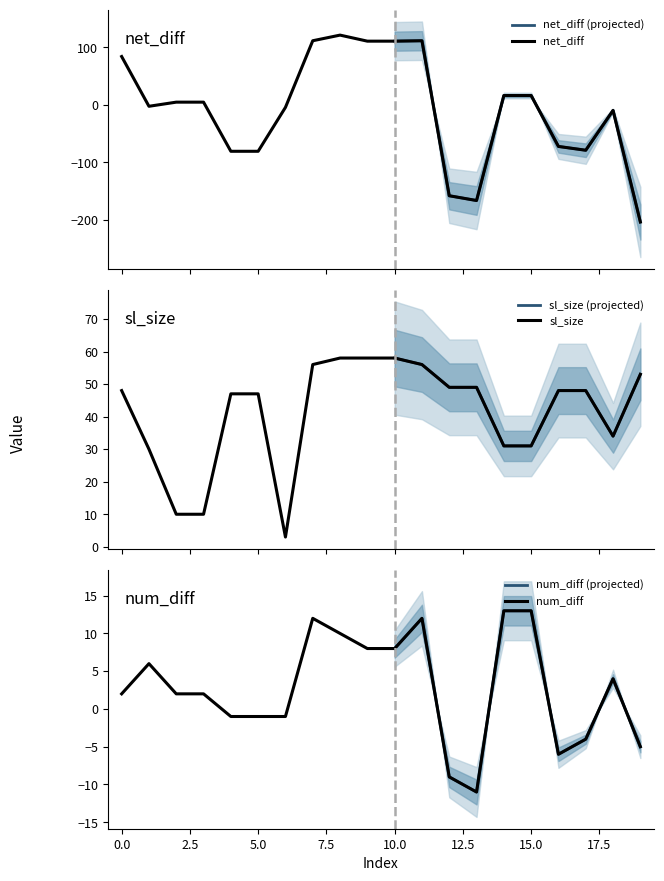

What is the sum of all e_coli_core_net_diff values?

-164.3